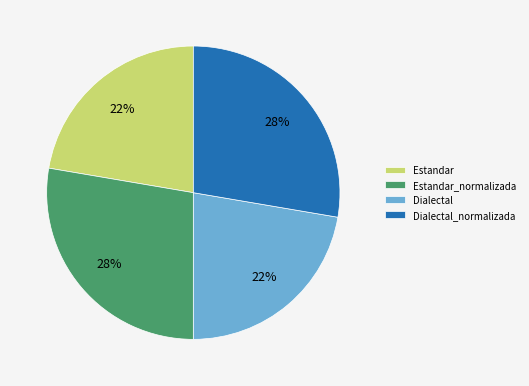

True or false: Estandar_normalizada accounts for 28% of the total.

True